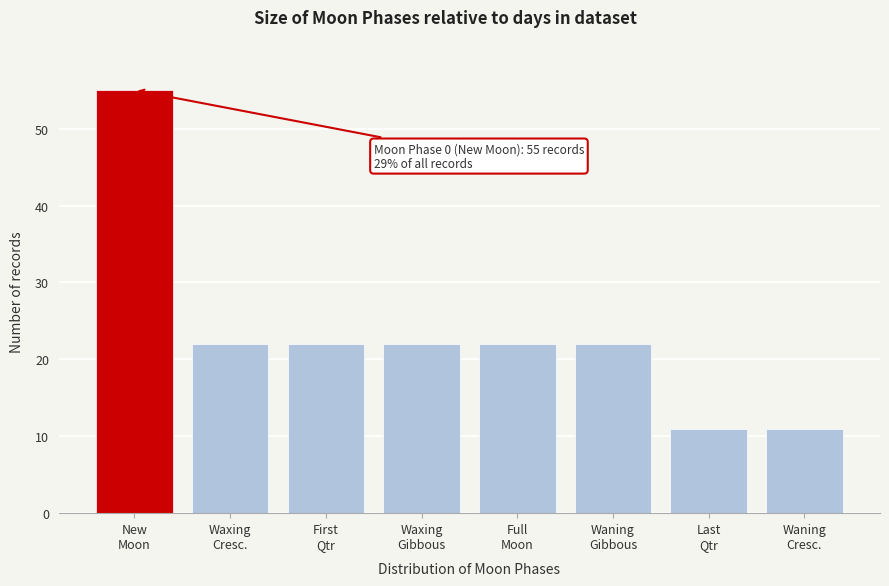

Reading left to right, what are all the values shown in this chart?

55	22	22	22	22	22	11	11